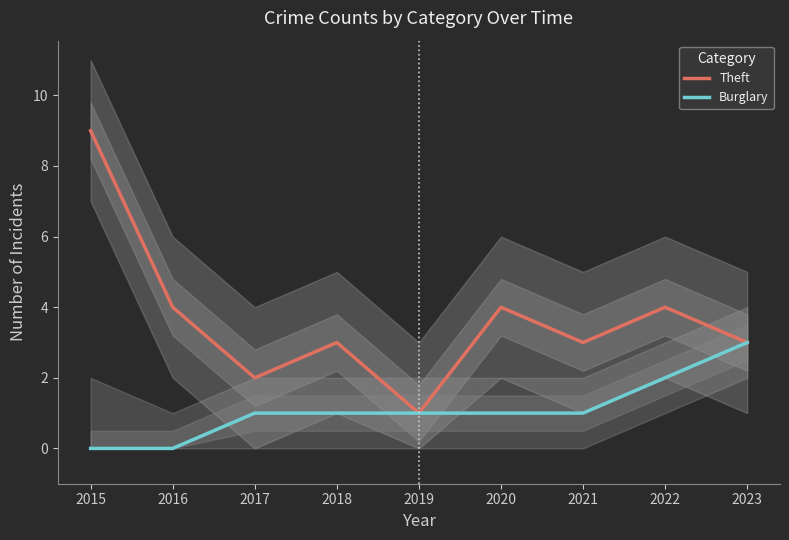

The Theft series shows 3 at 2018. True or false?

True